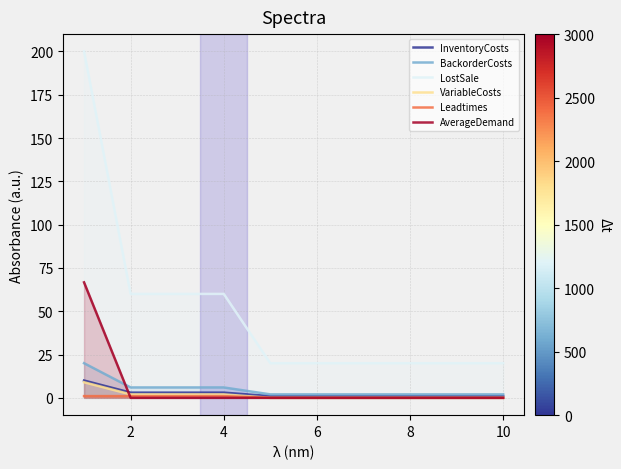

What is the spread (max minus min) of values at 8?

20.0